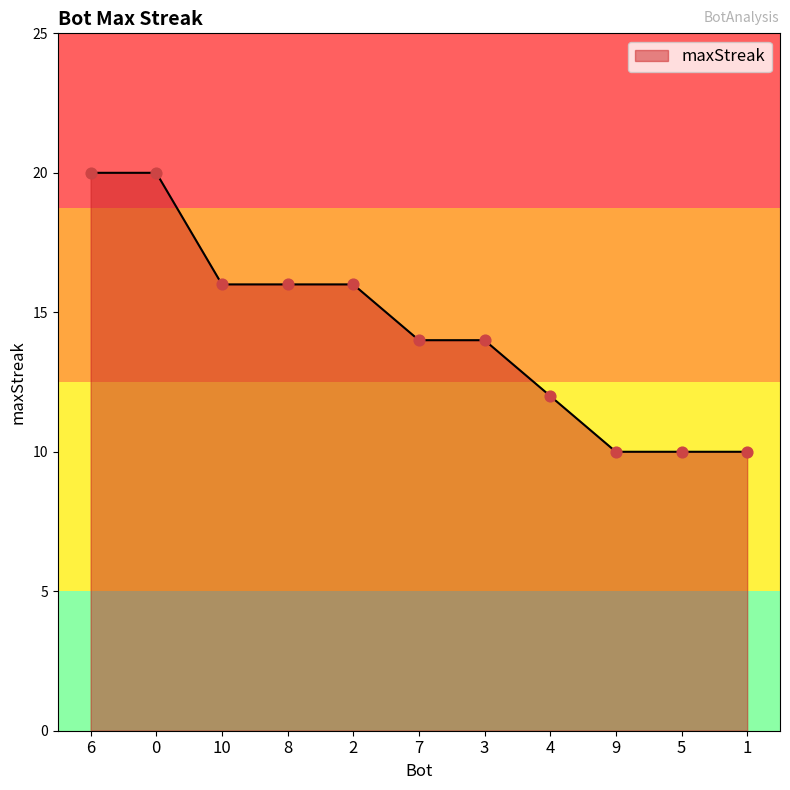

Approximately how many times larger is the value at 2 compared to 10?

1.0